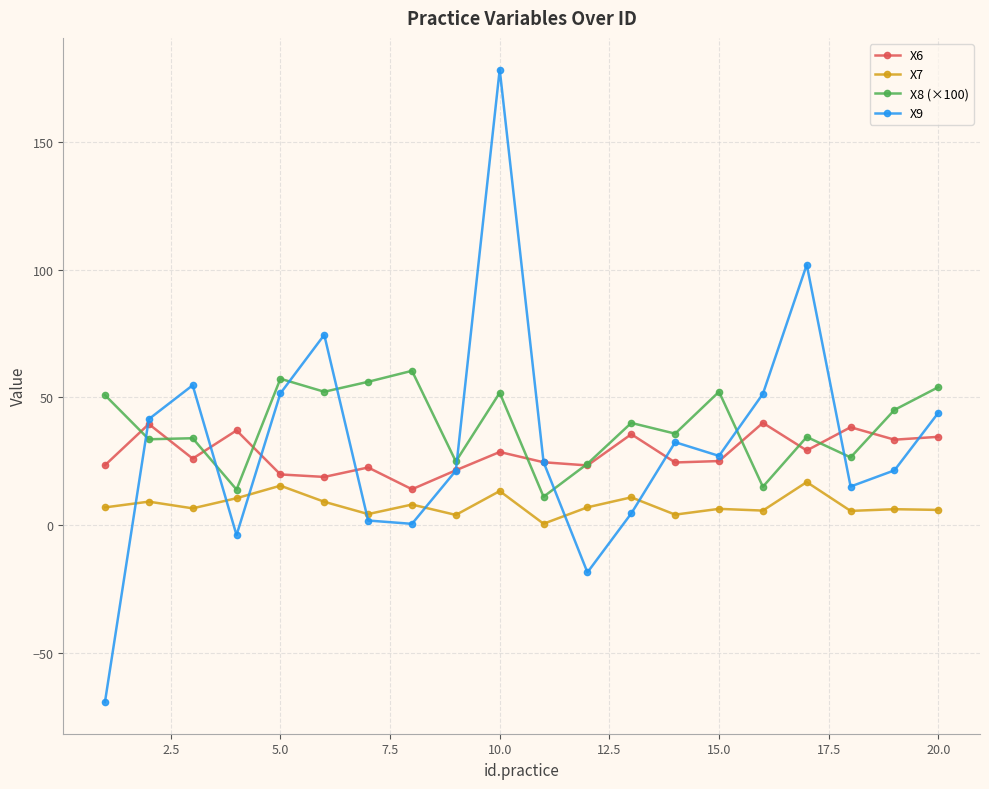

List the series in order of their overall mean, lowest first.

X7, X6, X9, X8 (×100)